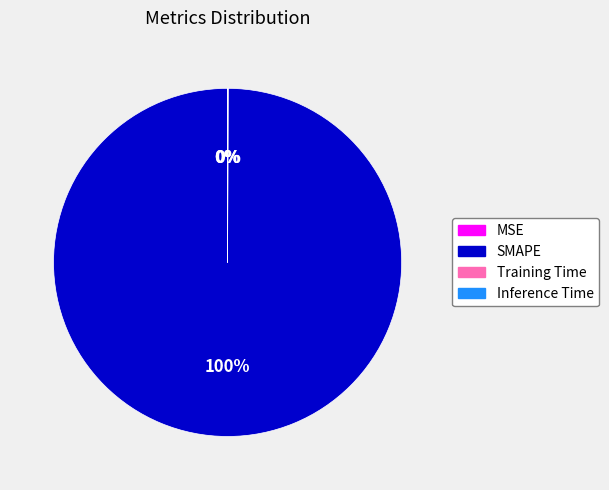

Does Inference Time represent more than half of the total?

No